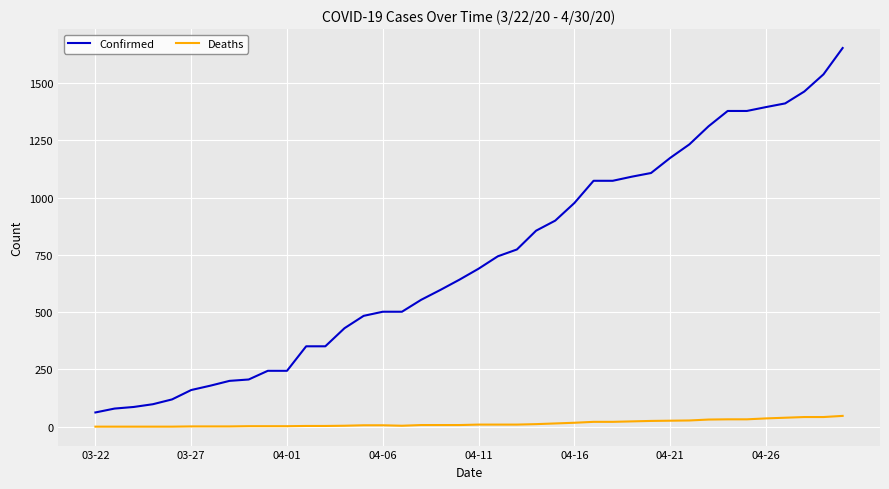

Rank the series by their average value, from highest to lowest.

Confirmed, Deaths